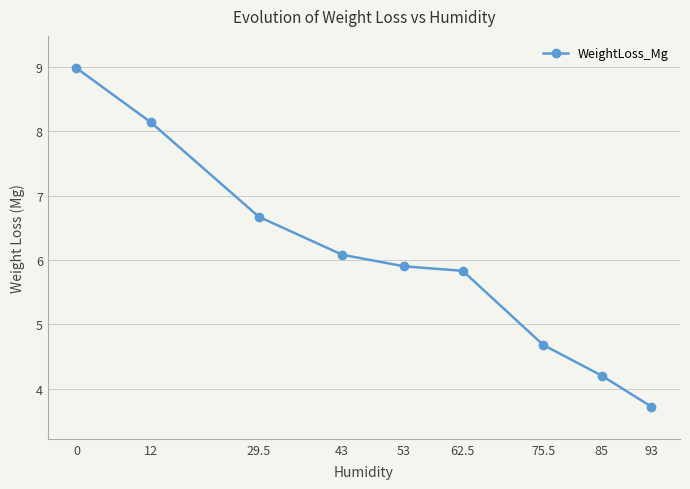

Read the value at 0.

9.0